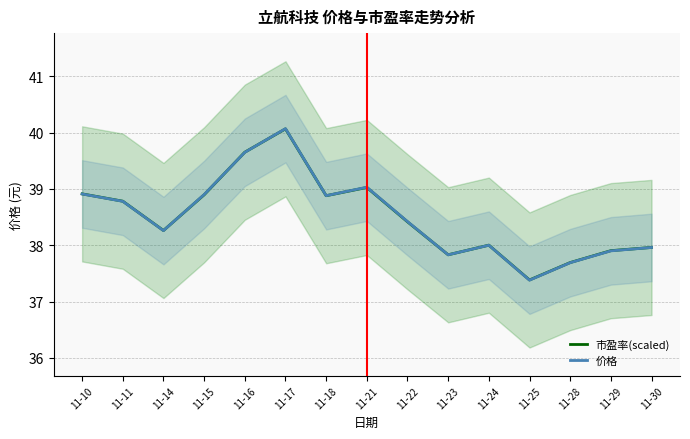

The value of 市盈率(scaled) at 11-28 is 37.7. True or false?

True